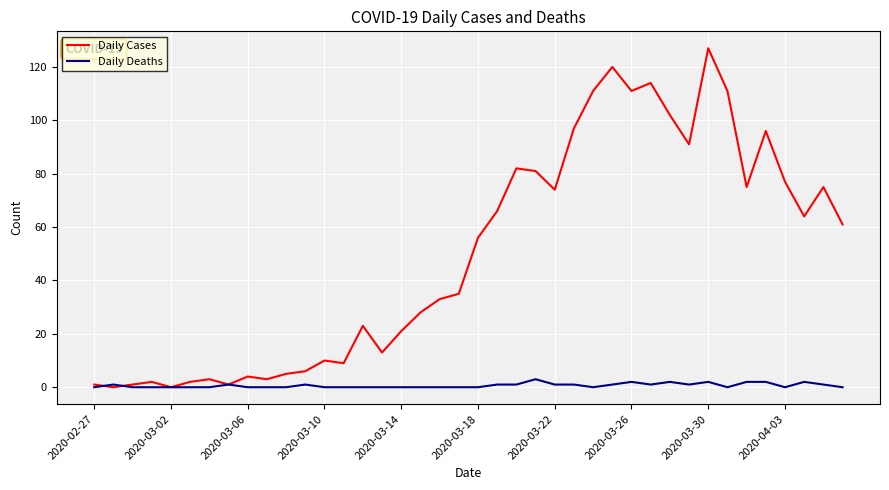

What is the highest value of the Daily Deaths series?

3